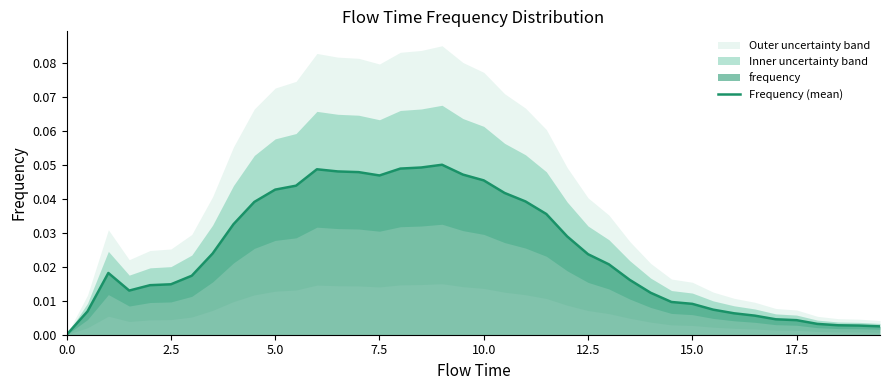

How many positive values are there?

39